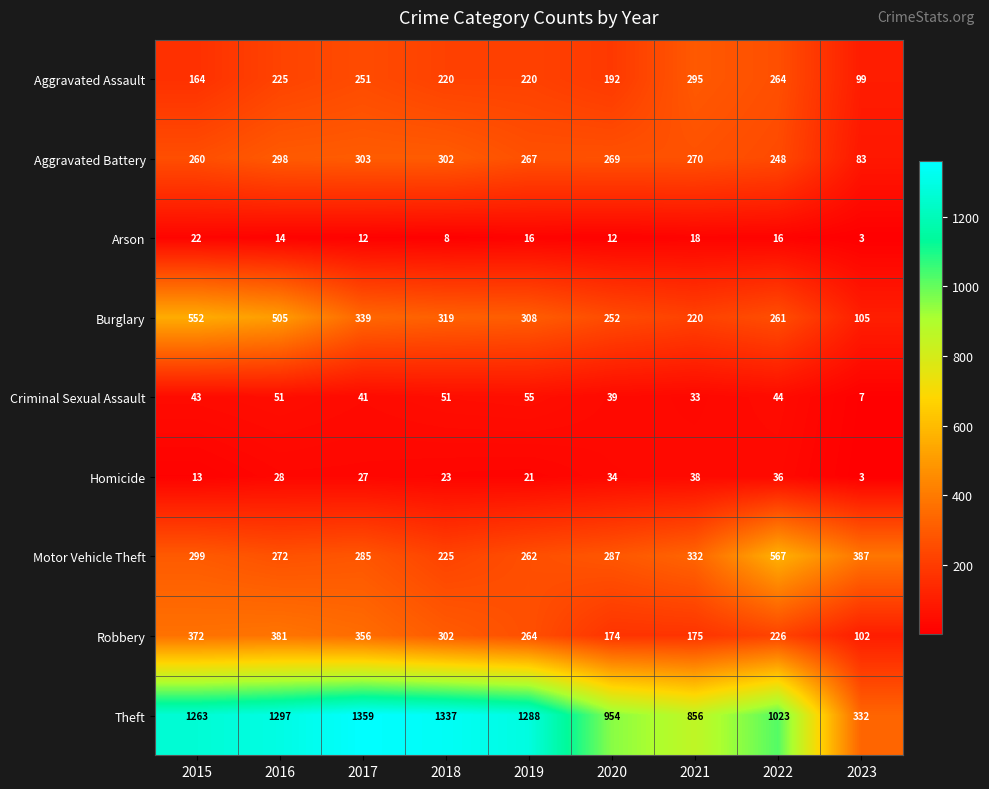

Is the value of Robbery at 2021 greater than the value of Homicide at 2018?

Yes